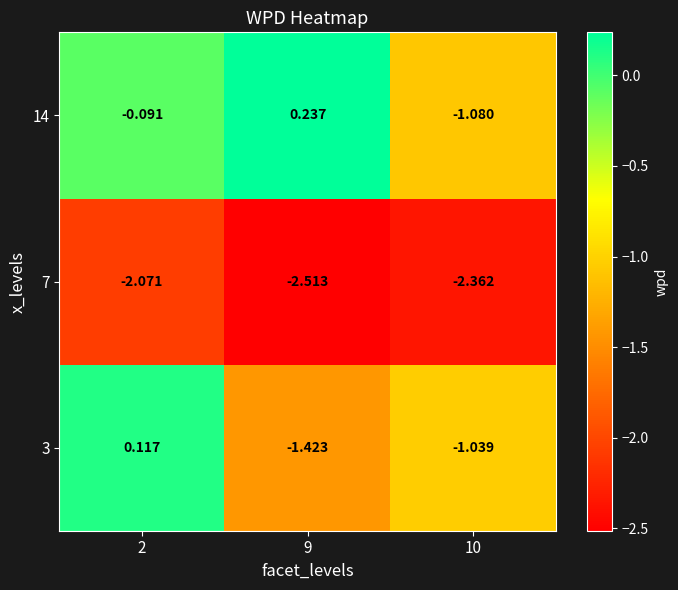

Is the value of 3 at 9 greater than the value of 14 at 2?

No